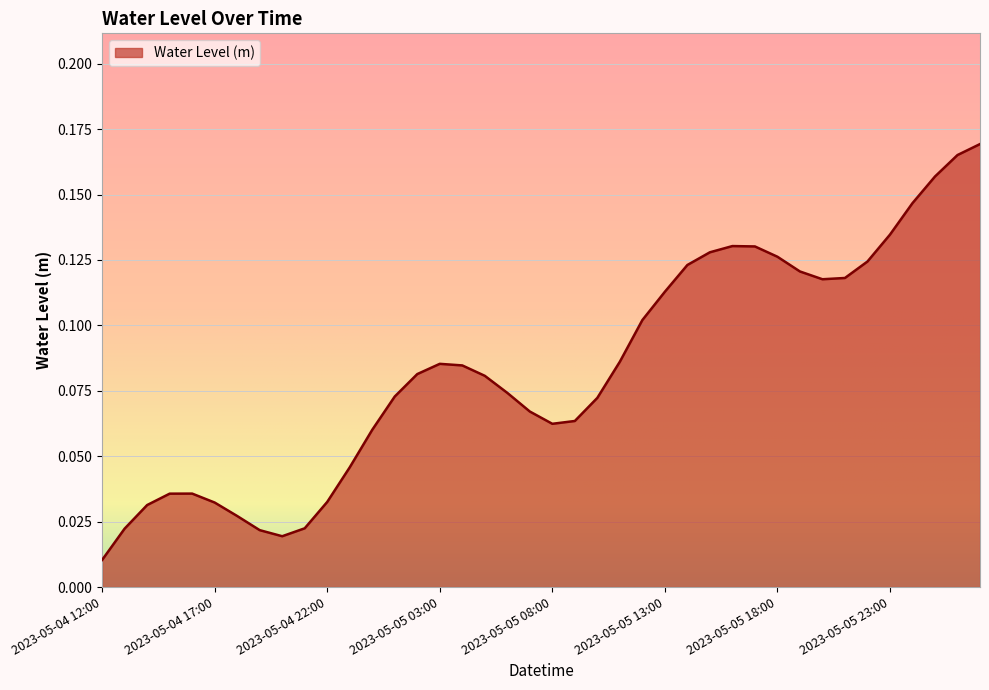

Count the number of categories in the chart.

40